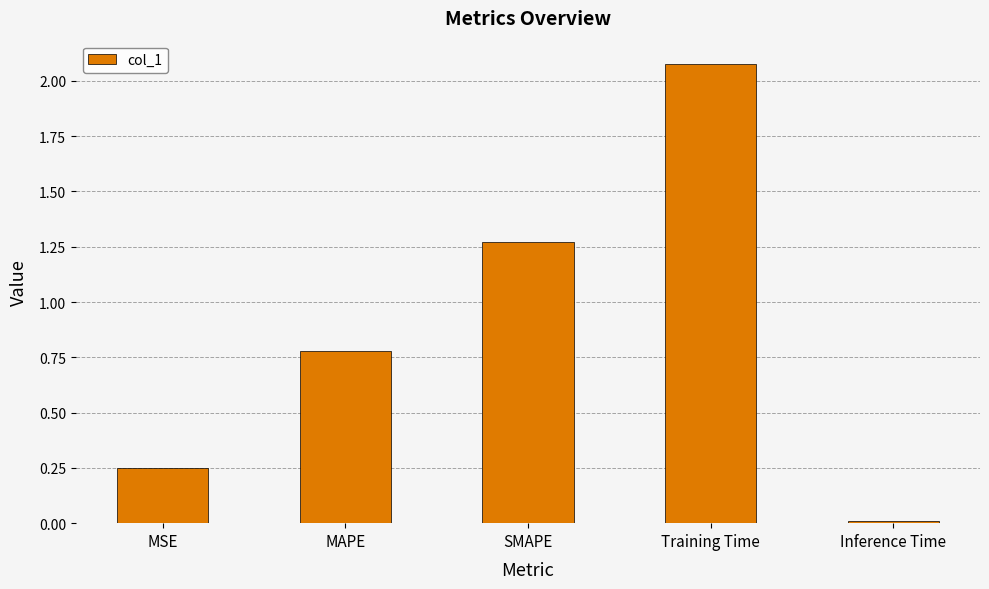

True or false: the data shows 0.0 at Inference Time.

True